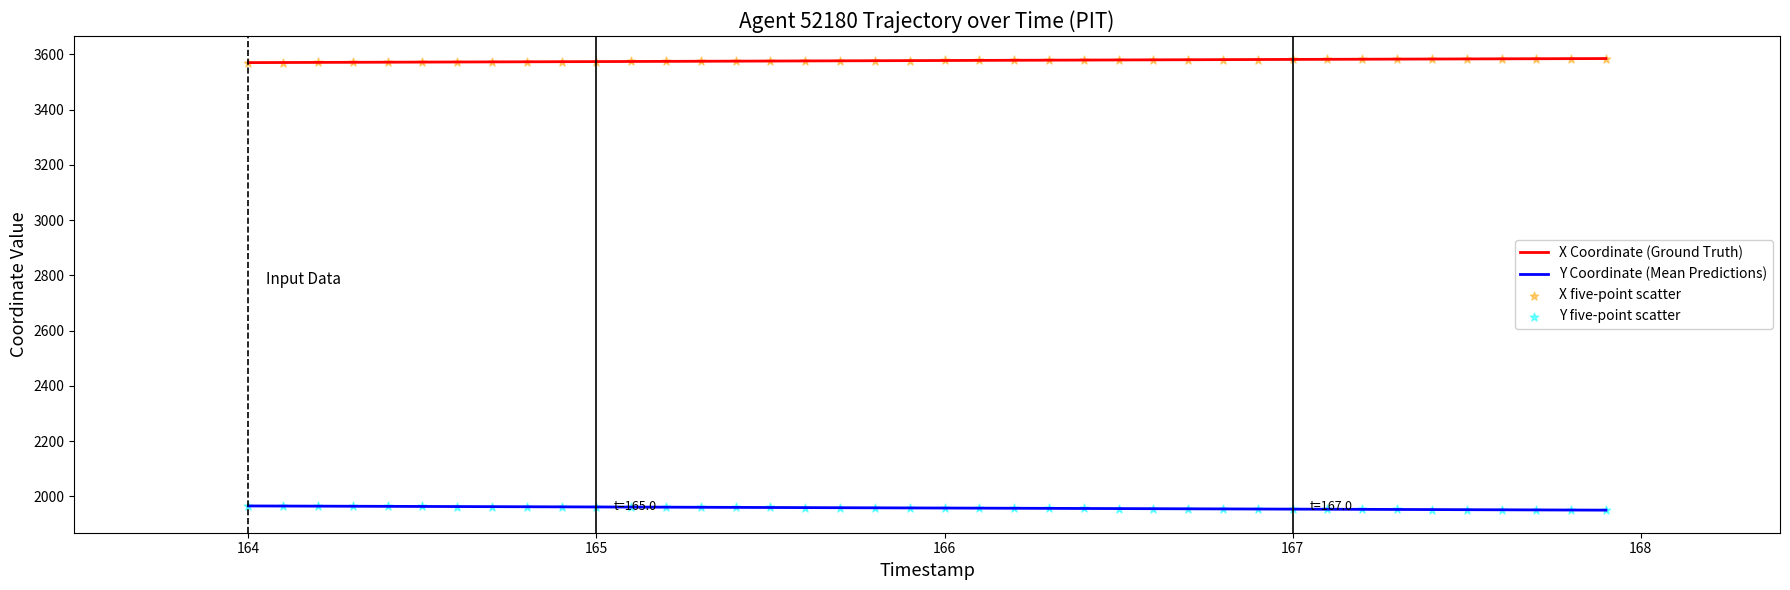

Which series has the largest total across all categories?

X Coordinate (Ground Truth)